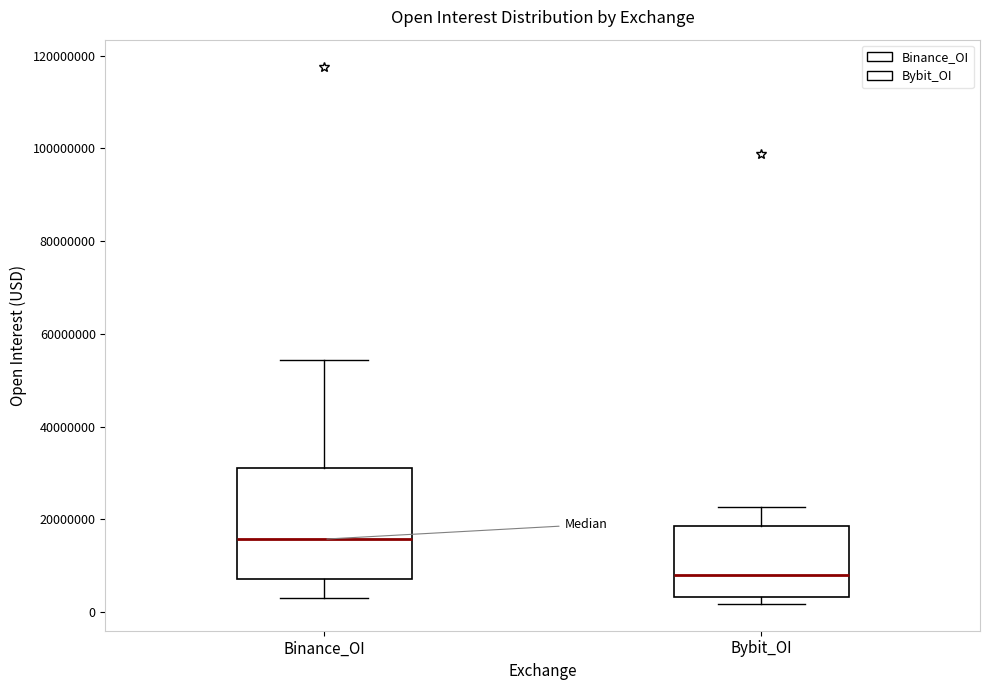

Which box's median line is the highest?

Binance_OI